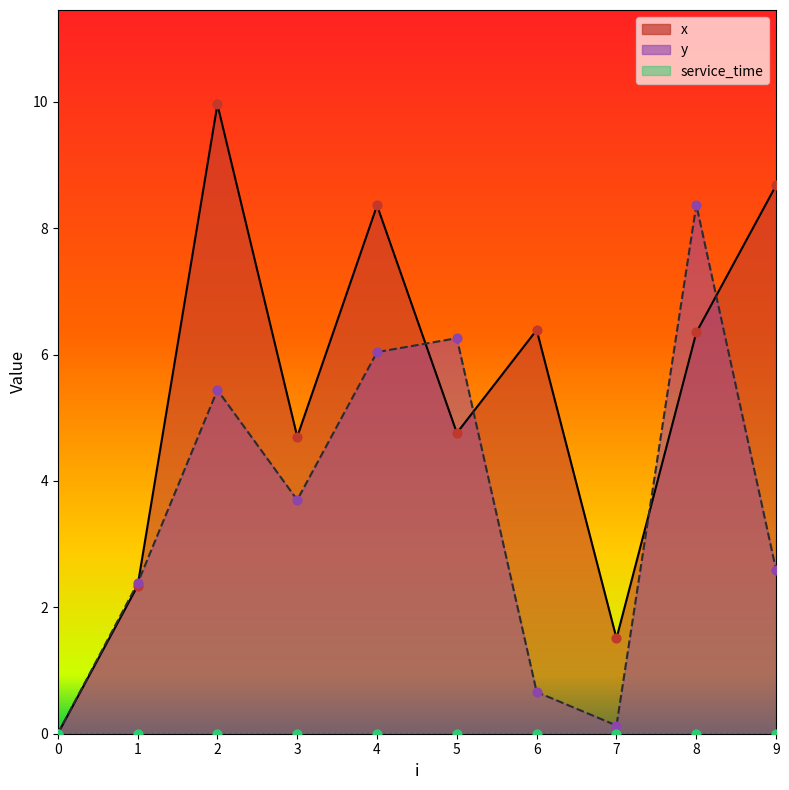

Which series reaches the maximum Y coordinate?

x